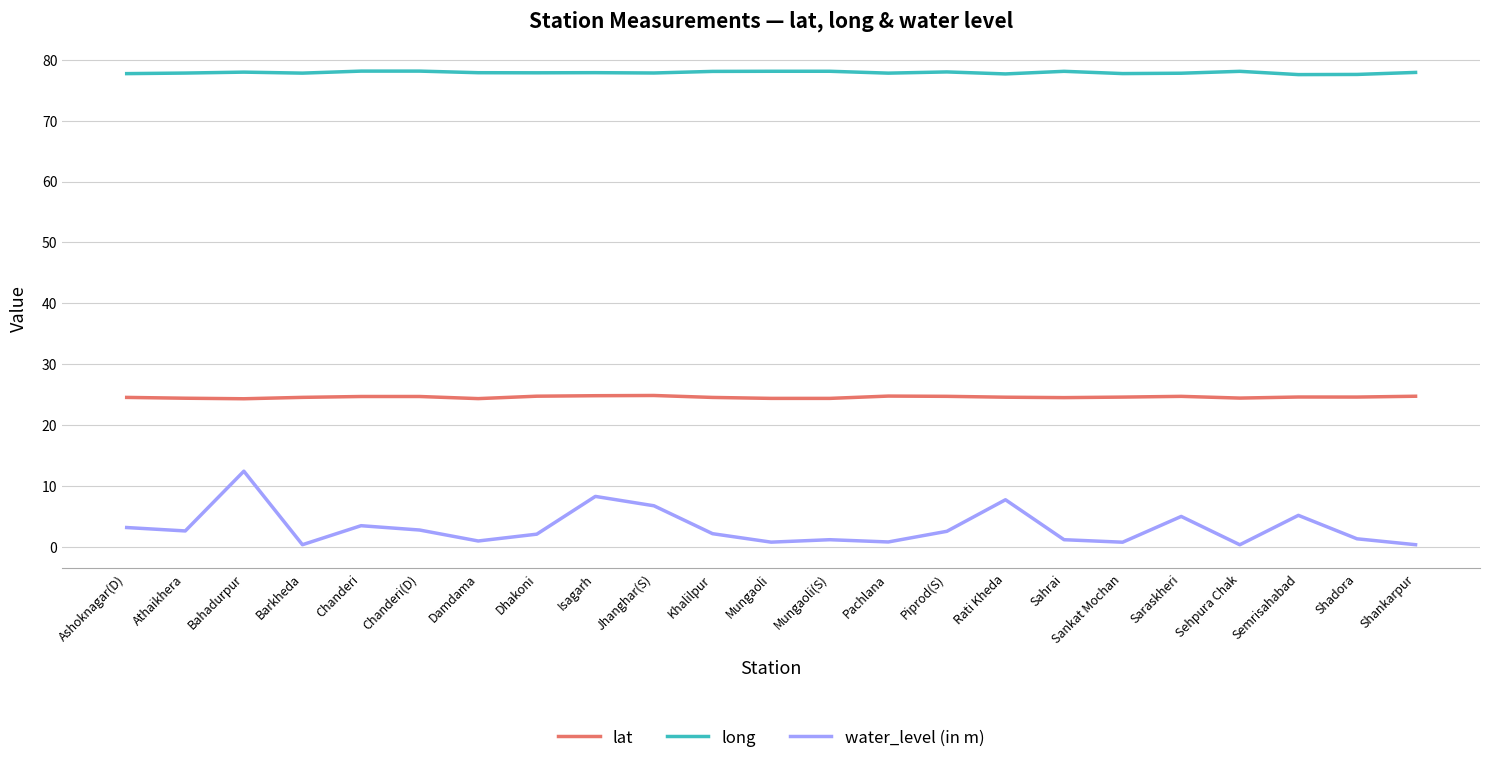

Is the value of long at Mungaoli(S) greater than the value of water_level (in m) at Khalilpur?

Yes